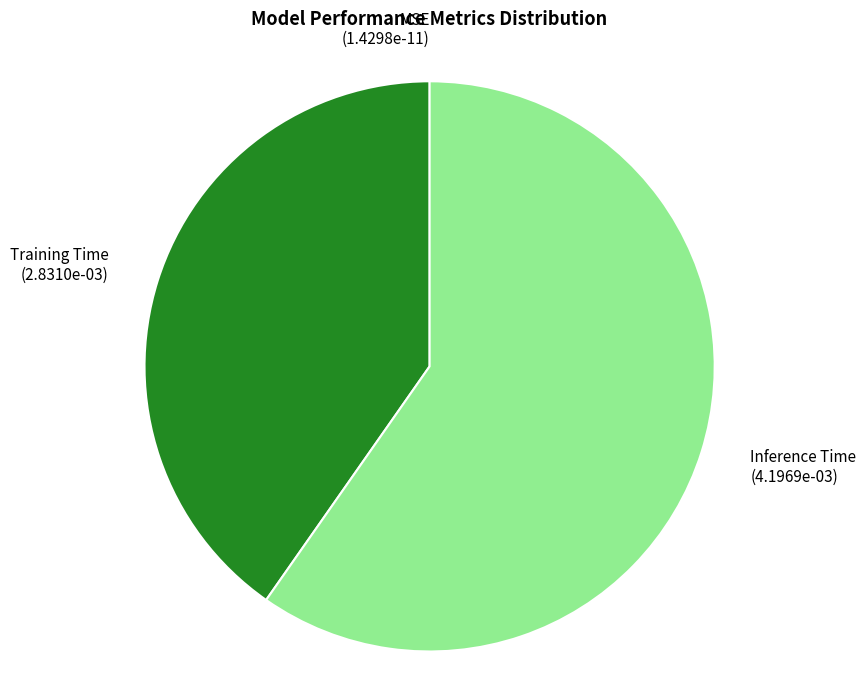

What is the largest slice in the pie chart?

Inference Time